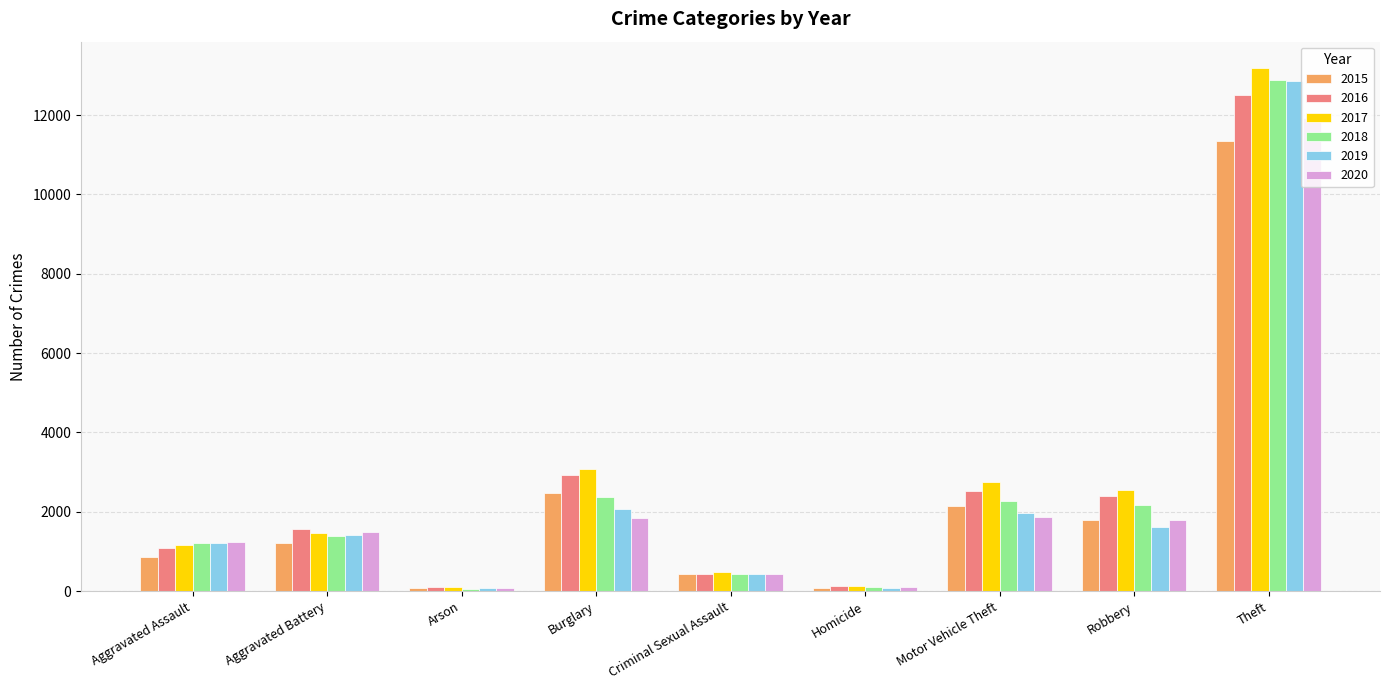

What is the label of the 2nd bar from the right?

Robbery